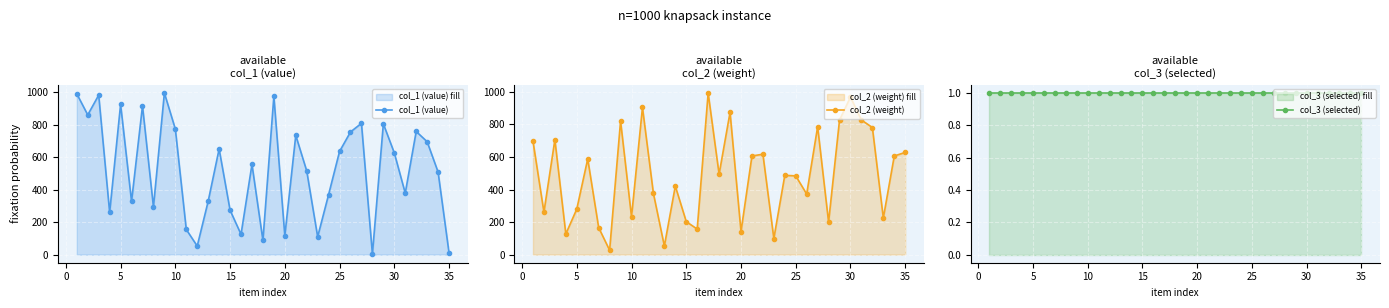

How many interior local peaks does the col_2 (weight) series have?

11